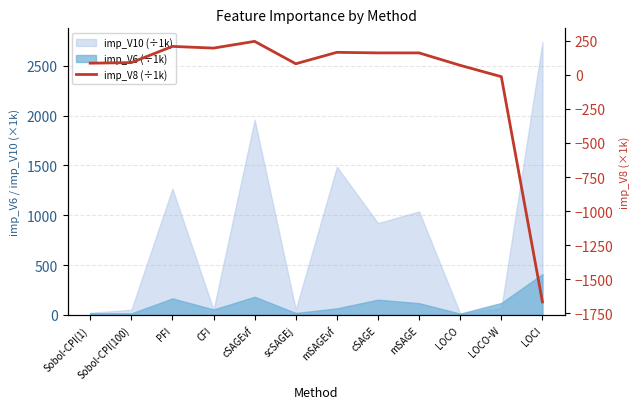

Is it true that the value at cSAGEvf is 246.1?

True